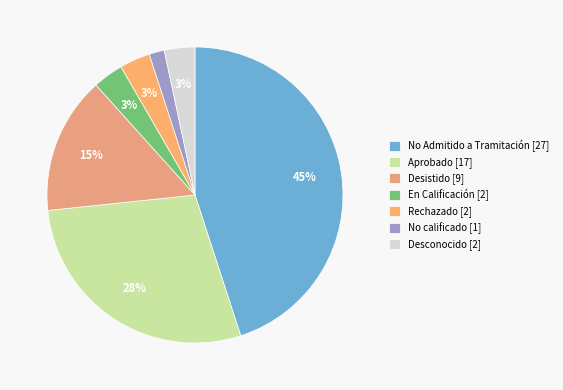

What is the largest slice in the pie chart?

No Admitido a Tramitación [27]